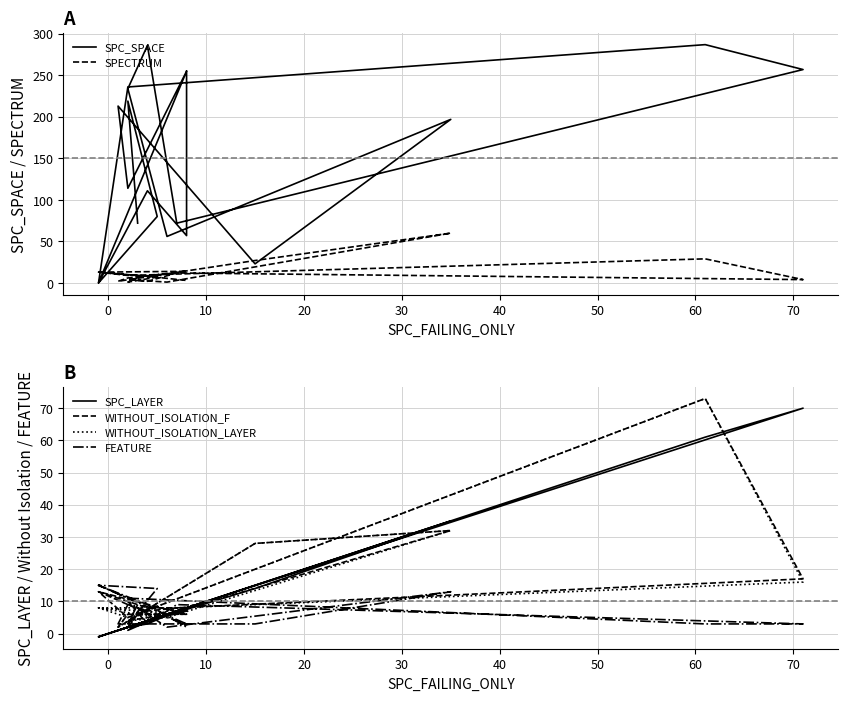

Is the value of SPECTRUM at 10 greater than the value of WITHOUT_ISOLATION_LAYER at 10?

Yes